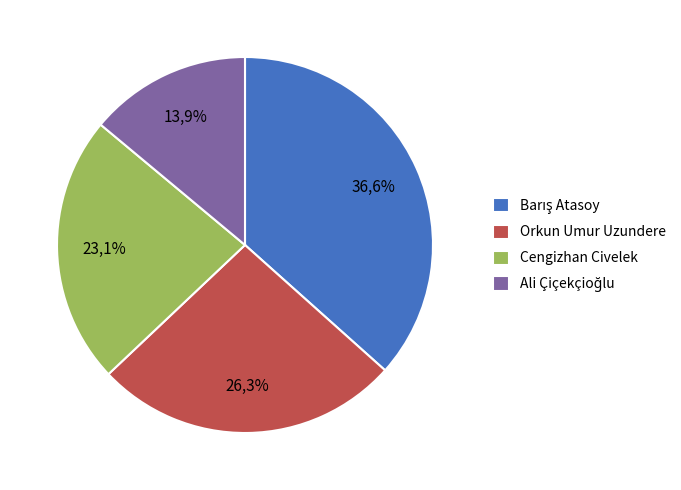

Does Barış Atasoy account for over 50% of the chart?

No